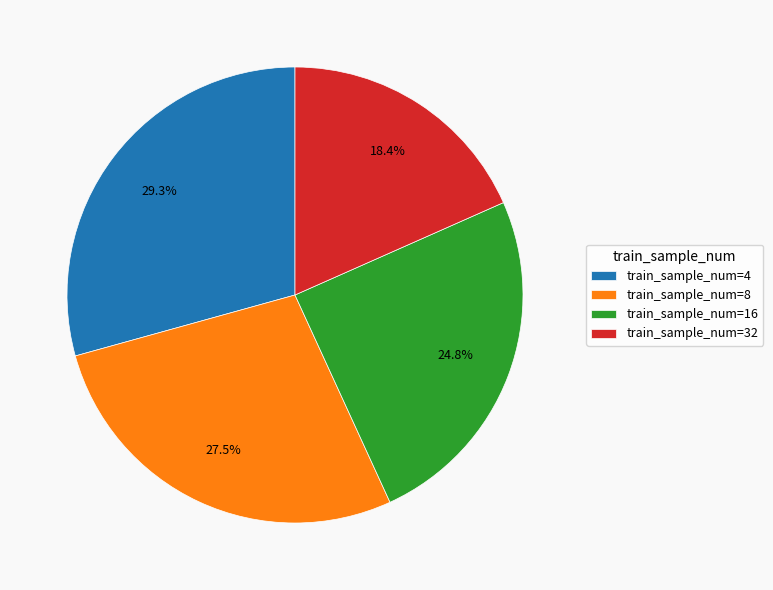

Which slice is the largest?

train_sample_num=4